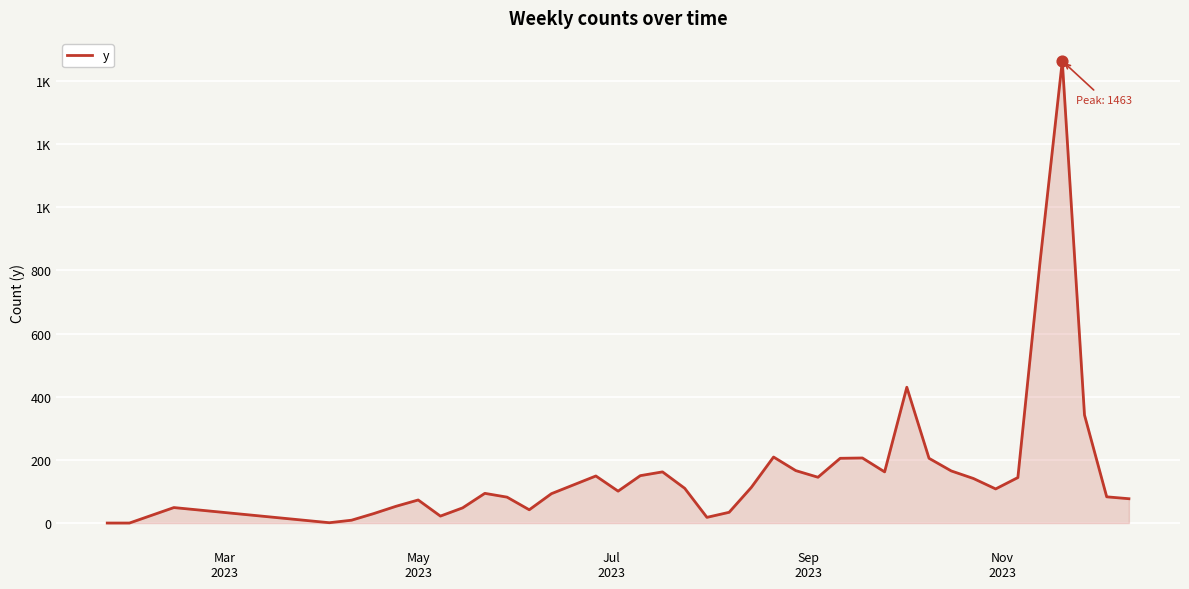

Is this an area chart (filled region under the line)?

Yes